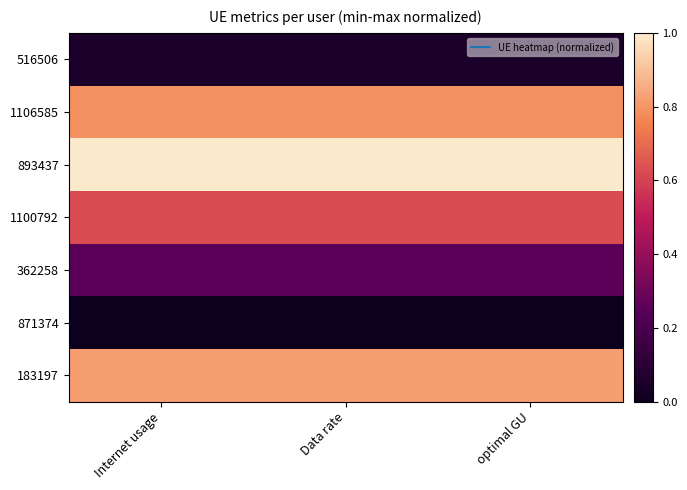

Which has a higher value, Data rate or Internet usage?

Internet usage